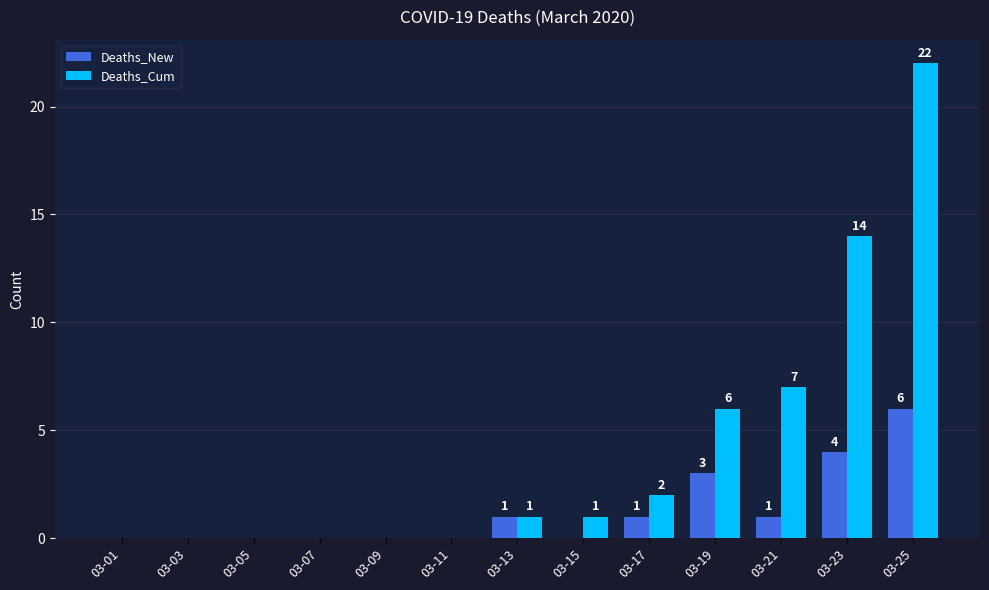

Reading left to right, what are all the values shown in this chart?

Deaths_New: 0	0	0	0	0	0	1	0	1	3	1	4	6
Deaths_Cum: 0	0	0	0	0	0	1	1	2	6	7	14	22